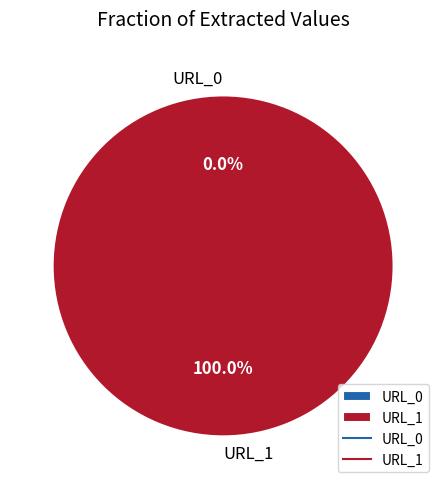

What portion of the pie excludes URL_0?

100.0%